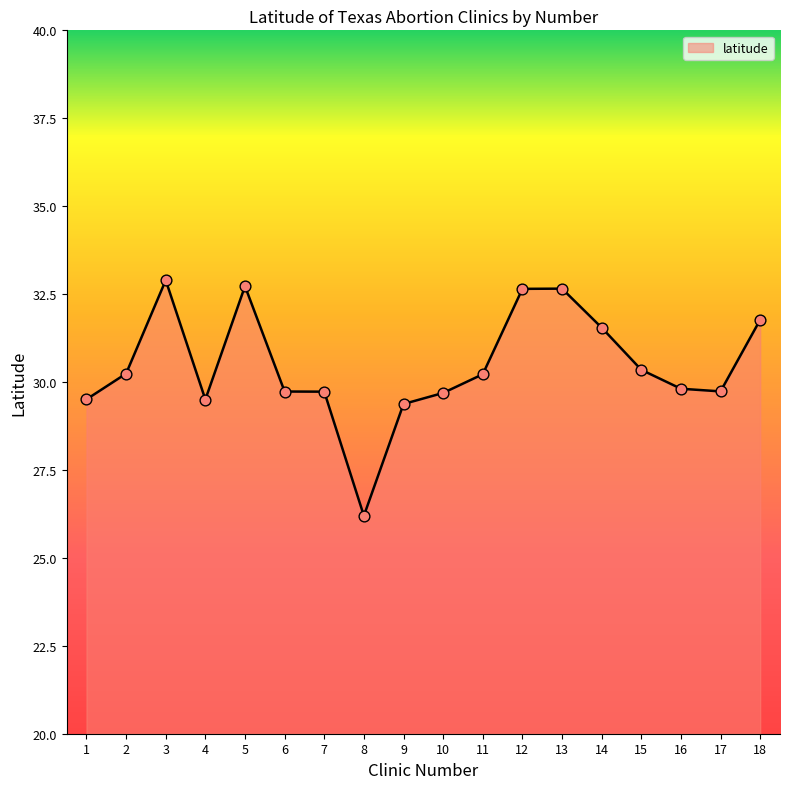

Which has a higher value, 8 or 10?

10